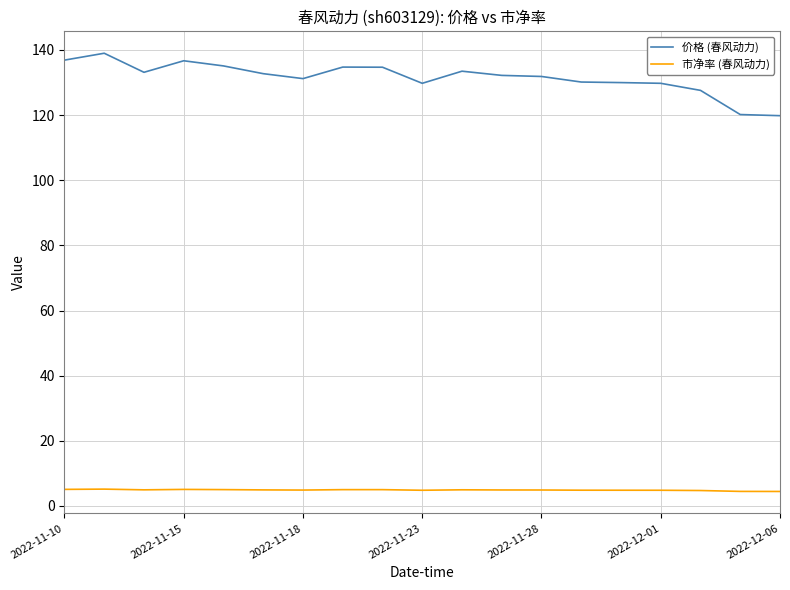

True or false: 价格 (春风动力) and 市净率 (春风动力) cross at least once.

False